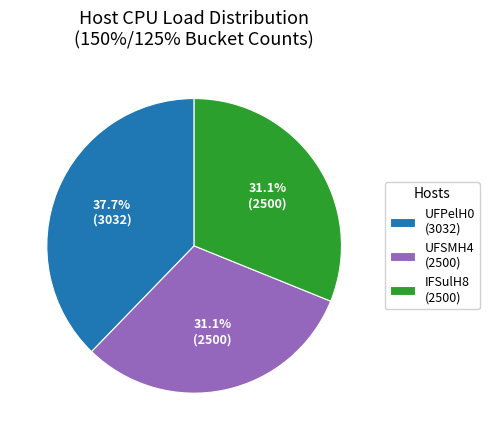

How many slices are in this pie chart?

3